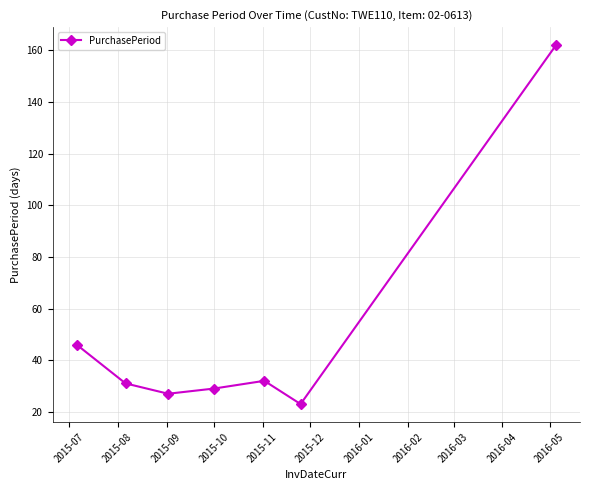

How many points are higher than both their immediate neighbors (excluding endpoints)?

1